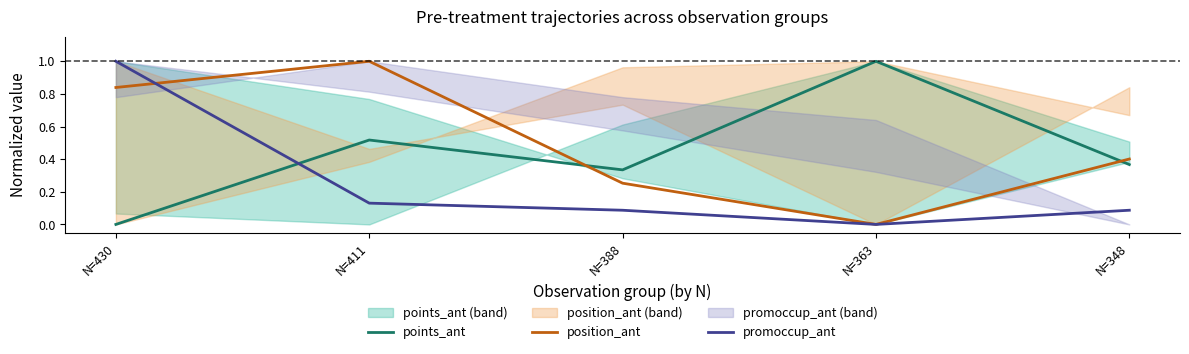

Is the value of promoccup_ant at N=411 greater than the value of position_ant at N=411?

No